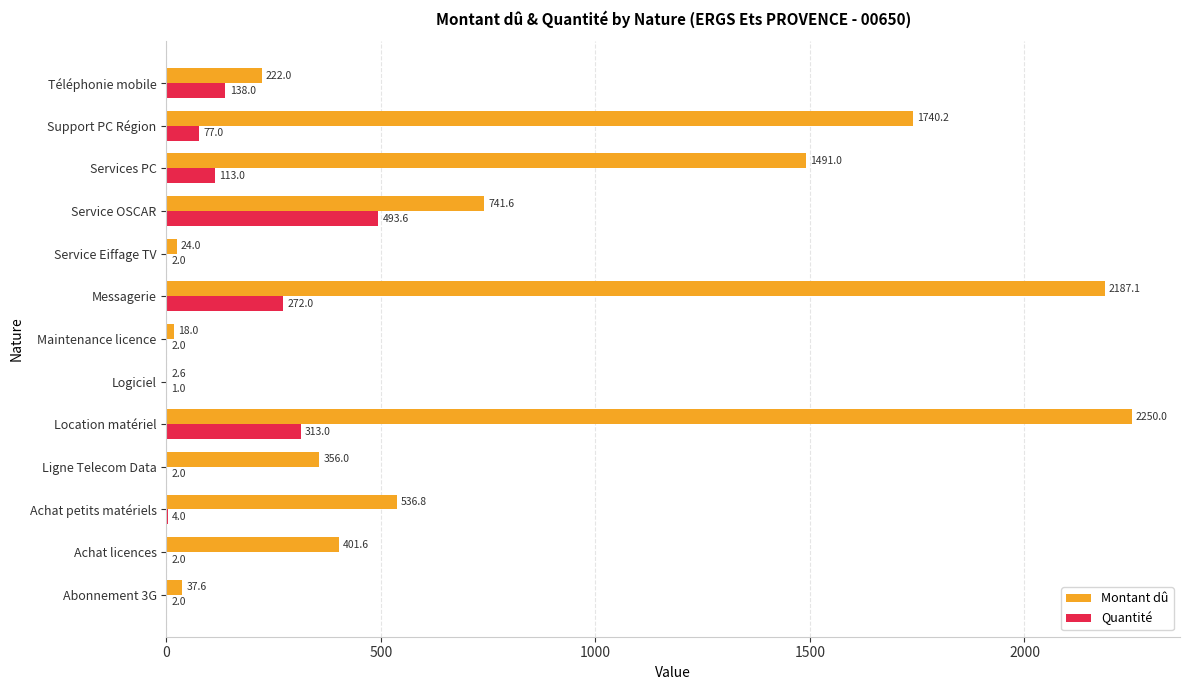

At which label is Quantité closest to 247?

Messagerie